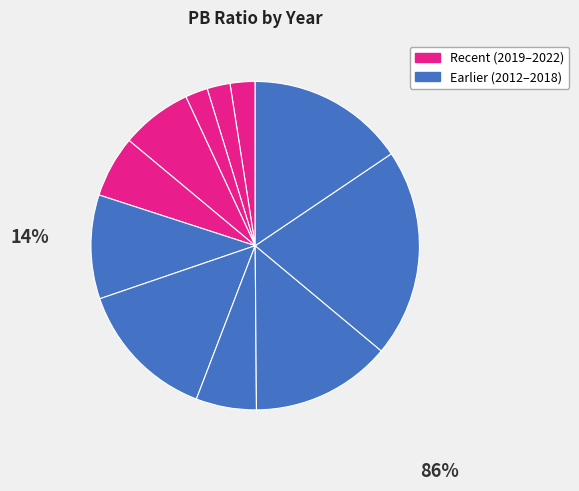

Rank the categories by value from lowest to highest.

2020, 2021, 2022, 2015, 2018, 2019, 2017, 2014, 2016, 2012, 2013